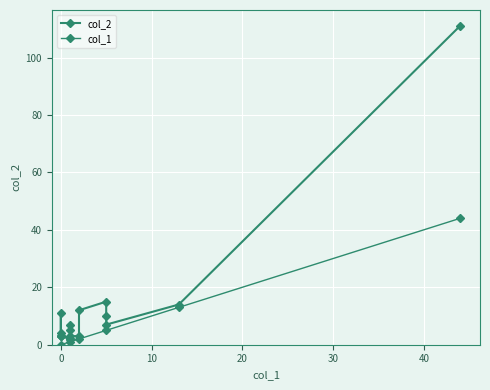

True or false: col_2 and col_1 intersect in this chart.

False